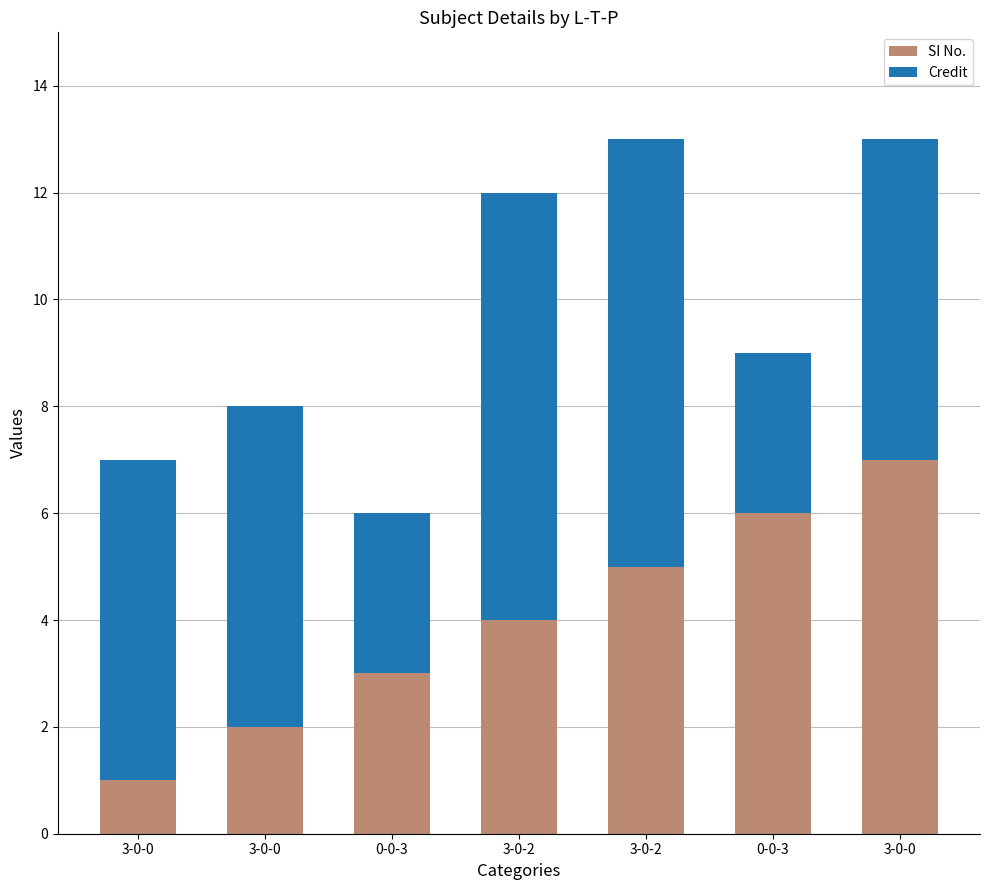

Are the bars grouped side by side (vs. stacked)?

No